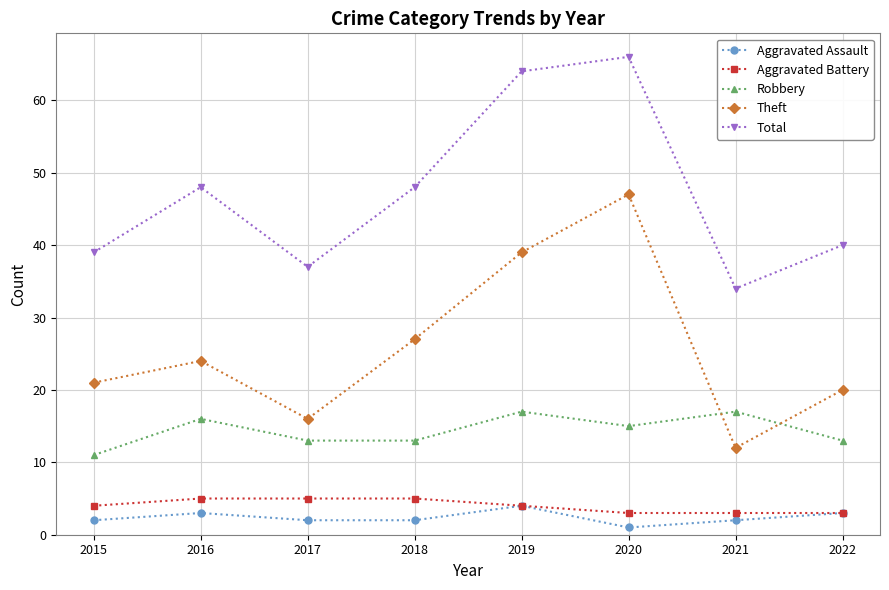

Reading right to left, list all the values displayed in this chart.

Aggravated Assault: 2022=3	2021=2	2020=1	2019=4	2018=2	2017=2	2016=3	2015=2
Aggravated Battery: 2022=3	2021=3	2020=3	2019=4	2018=5	2017=5	2016=5	2015=4
Robbery: 2022=13	2021=17	2020=15	2019=17	2018=13	2017=13	2016=16	2015=11
Theft: 2022=20	2021=12	2020=47	2019=39	2018=27	2017=16	2016=24	2015=21
Total: 2022=40	2021=34	2020=66	2019=64	2018=48	2017=37	2016=48	2015=39